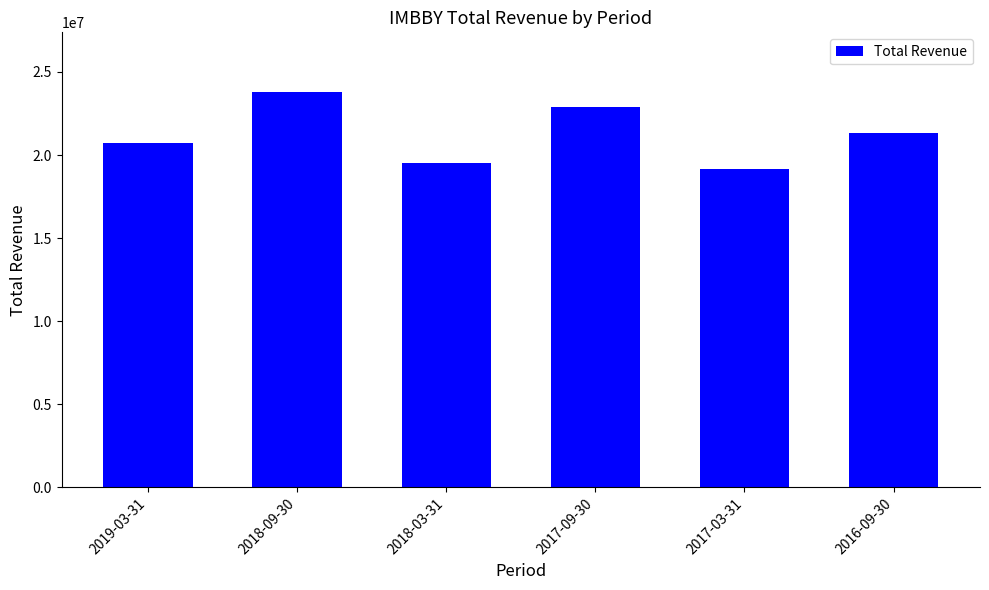

At which label does the data first exceed 21305600?

2018-09-30